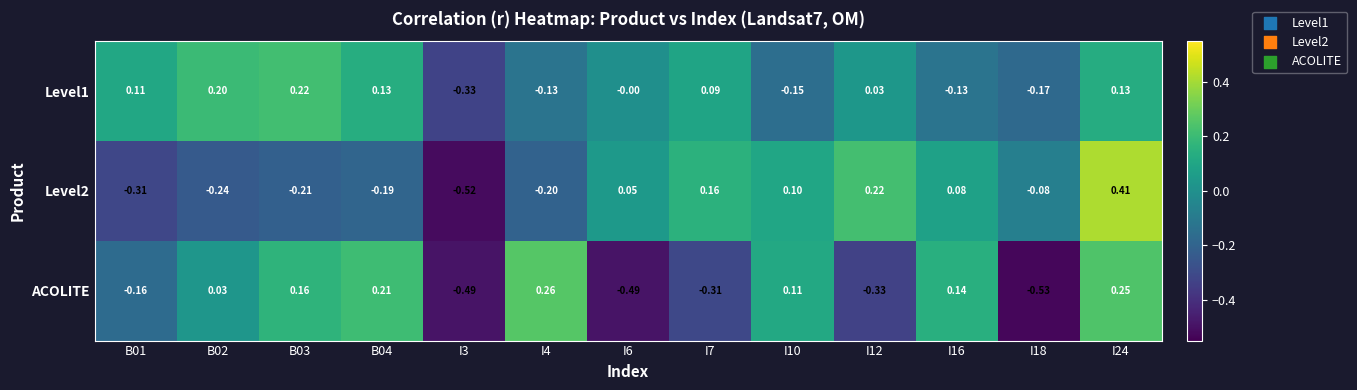

Which series changed the most between B01 and B04?

ACOLITE